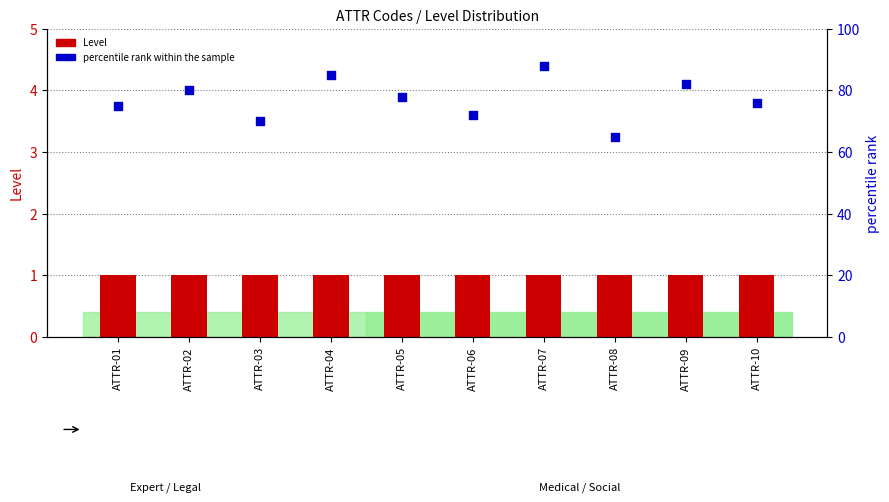

Which series has the largest total across all categories?

percentile rank within the sample